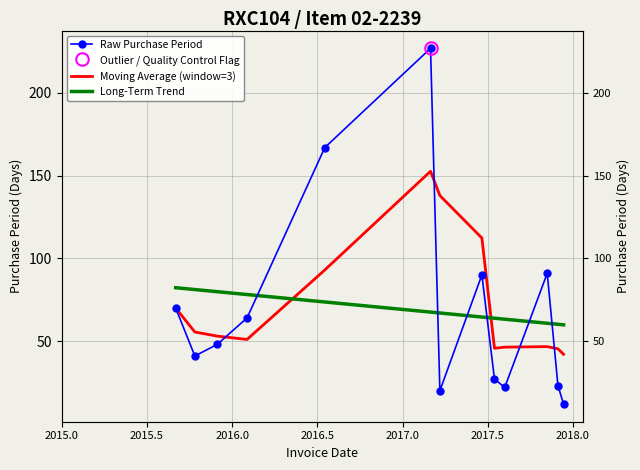

What is the value of the Moving Average (window=3) point at the 11th from the left?

46.7